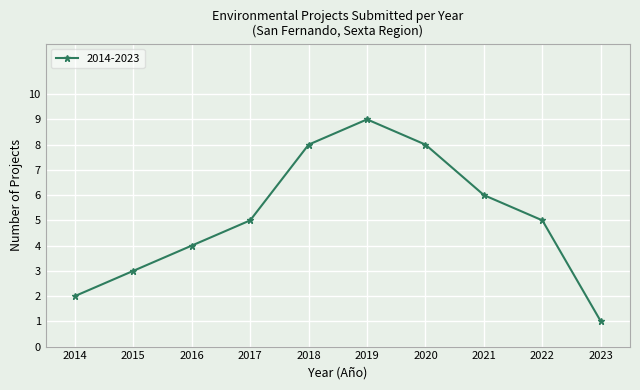

How many lines are shown in the chart?

1